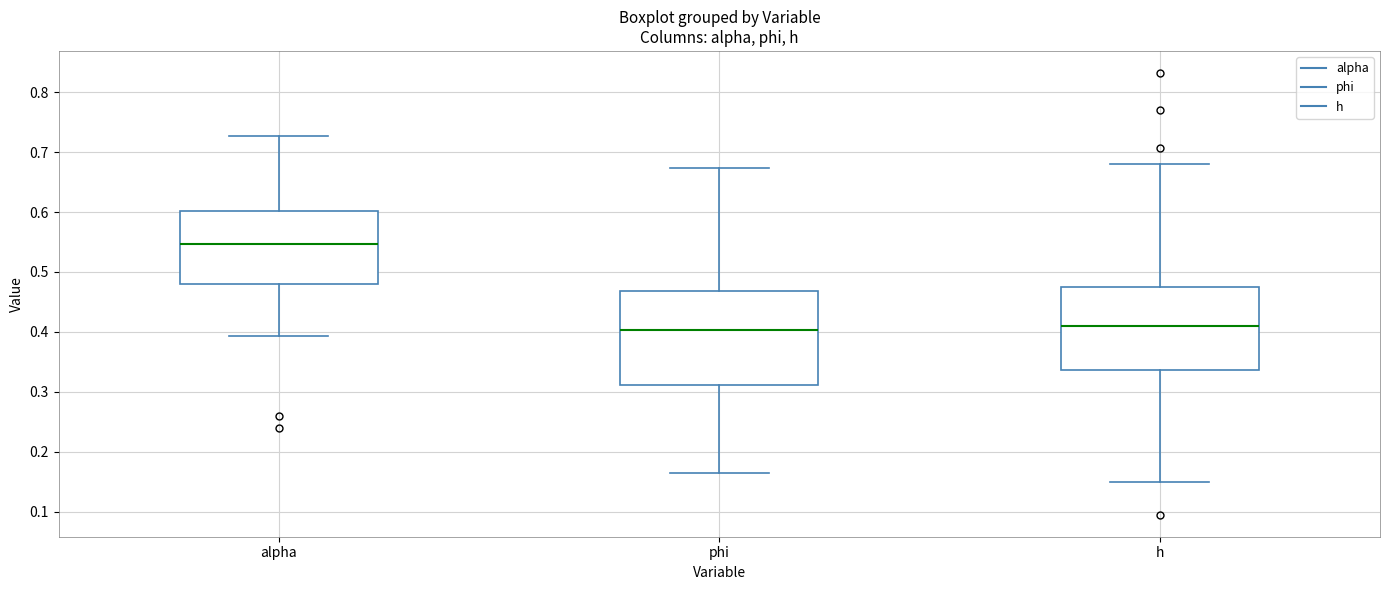

Reading left to right, transcribe this box plot: for each box, give where its median line is, the range the box spans, and where its two whiskers end, as read against the y-axis. The values are not printed on the chart, so give them approximately, as read against the axis.

alpha: median 0.55, box 0.48 to 0.60, whiskers 0.39 to 0.73
phi: median 0.40, box 0.31 to 0.47, whiskers 0.16 to 0.67
h: median 0.41, box 0.34 to 0.47, whiskers 0.15 to 0.68